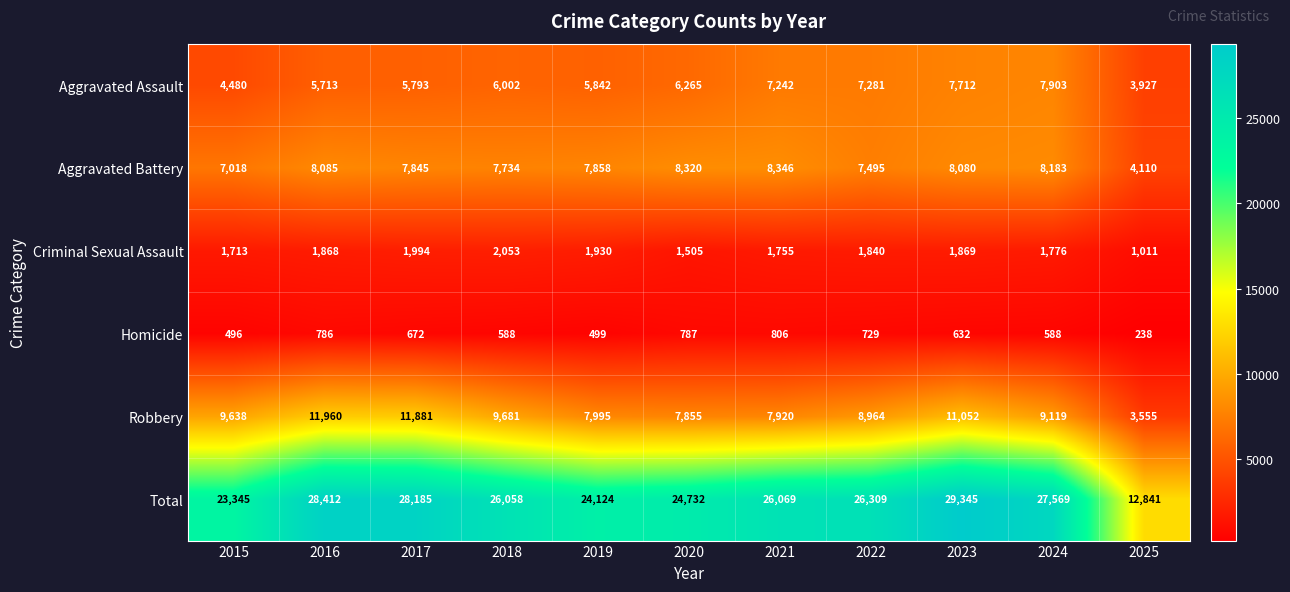

At 2015, list the series in order from largest to smallest.

Total, Robbery, Aggravated Battery, Aggravated Assault, Criminal Sexual Assault, Homicide